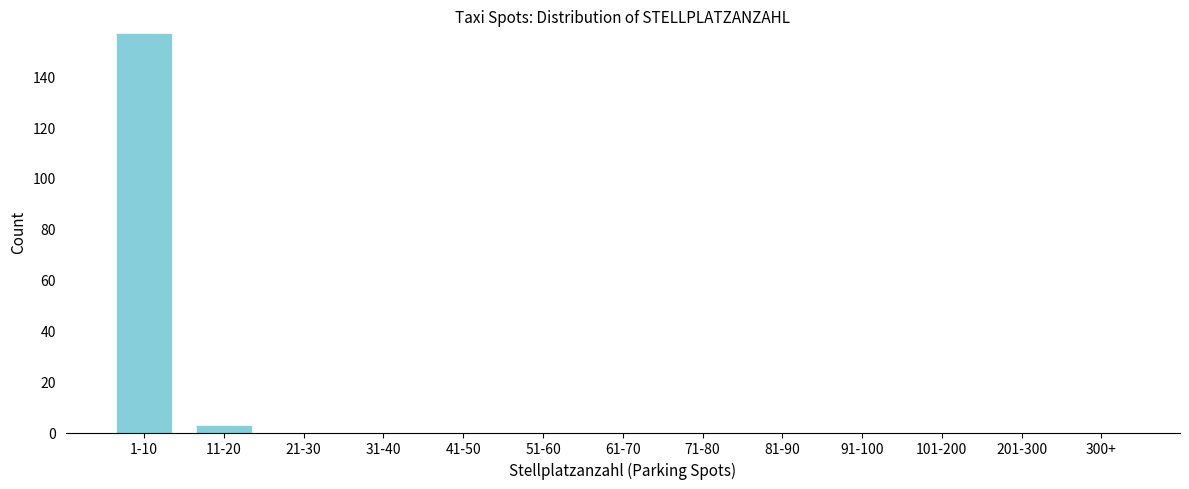

Reading left to right, transcribe all the data shown in this chart.

1-10=157	11-20=3	21-30=0	31-40=0	41-50=0	51-60=0	61-70=0	71-80=0	81-90=0	91-100=0	101-200=0	201-300=0	300+=0